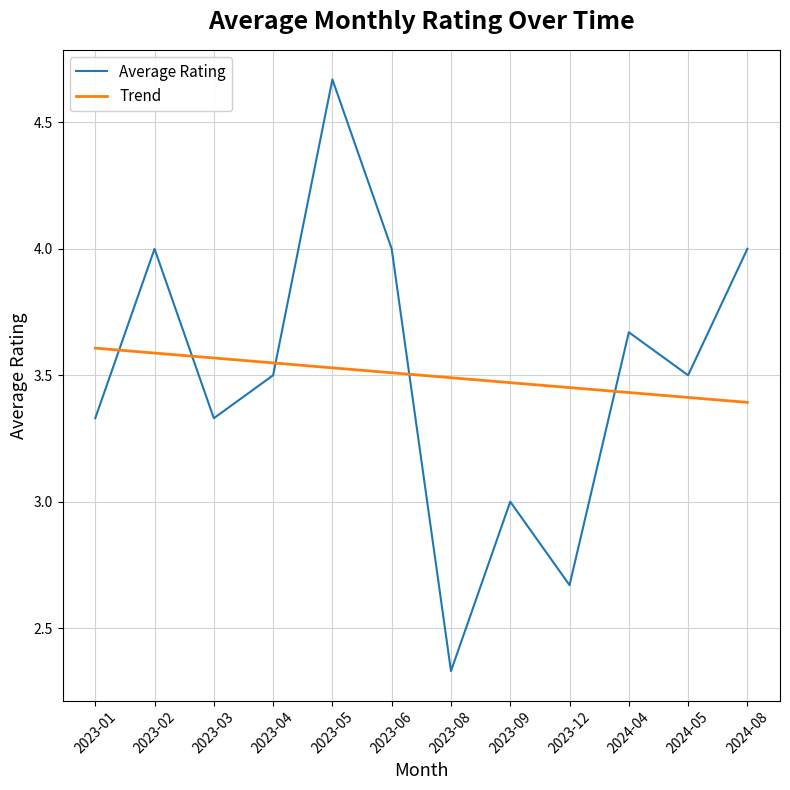

Is it true that Average Rating equals 4.0 at 2023-02?

True